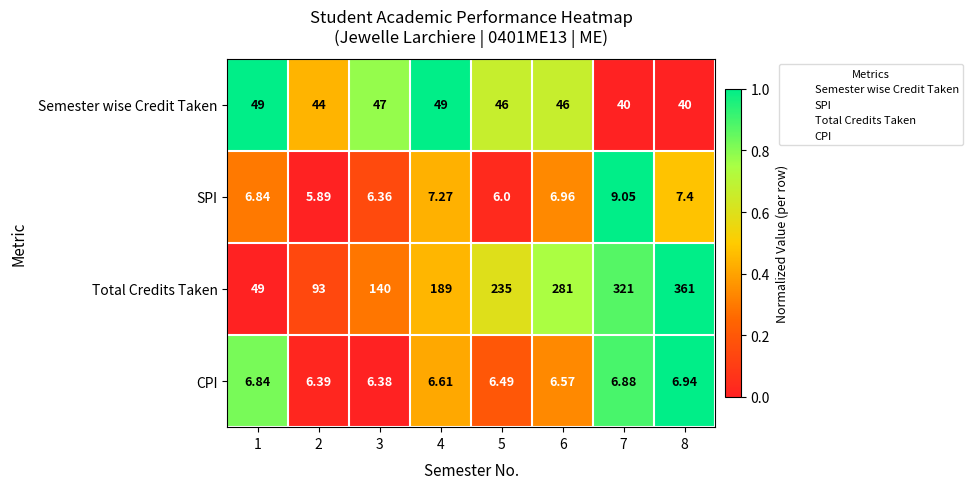

What is the difference between the highest and lowest values at 6?

274.4